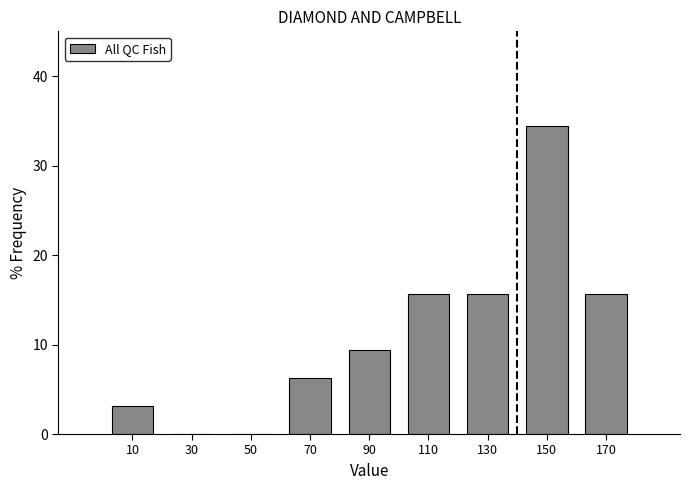

Reading left to right, list every bar in this chart as the range it spans on the x-axis followed by its height. The values are not printed on the chart, so give them approximately, as read against the axis.

0 to 20: 3
20 to 40: 0
40 to 60: 0
60 to 80: 6
80 to 100: 9
100 to 120: 16
120 to 140: 16
140 to 160: 34
160 to 180: 16